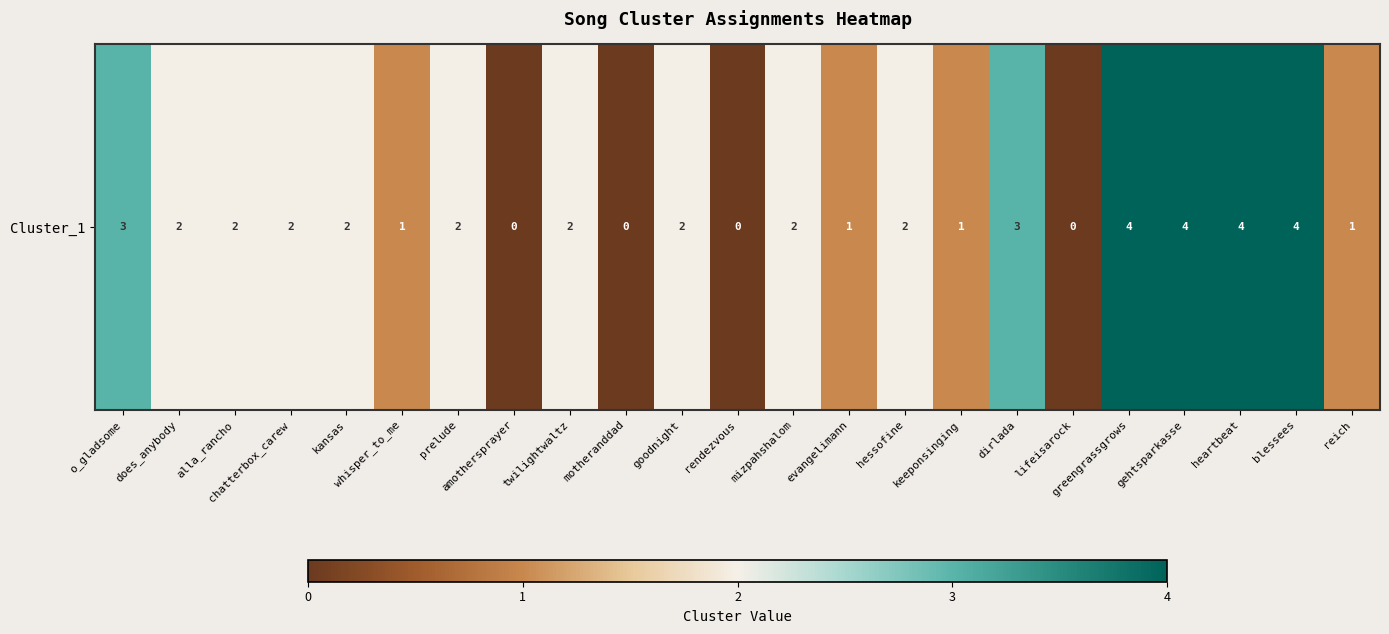

What is the maximum value shown in the chart?

4